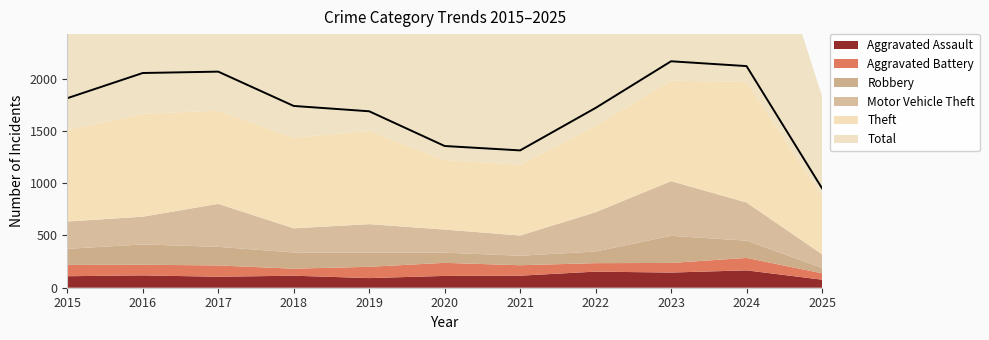

Does the chart display data point markers on the line(s)?

No